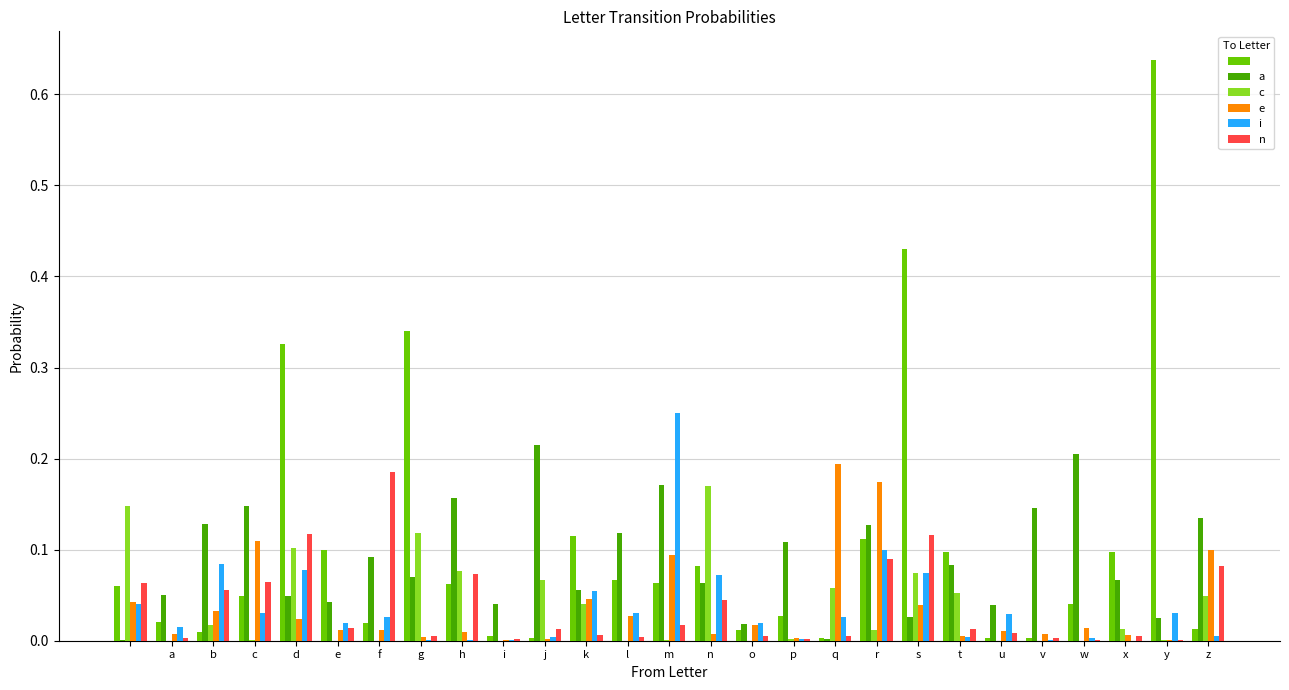

How many categories are shown in the chart?

27